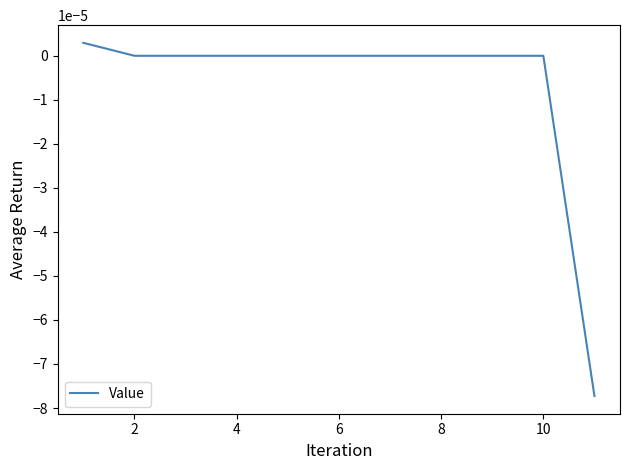

Is this an area chart (filled region under the line)?

No